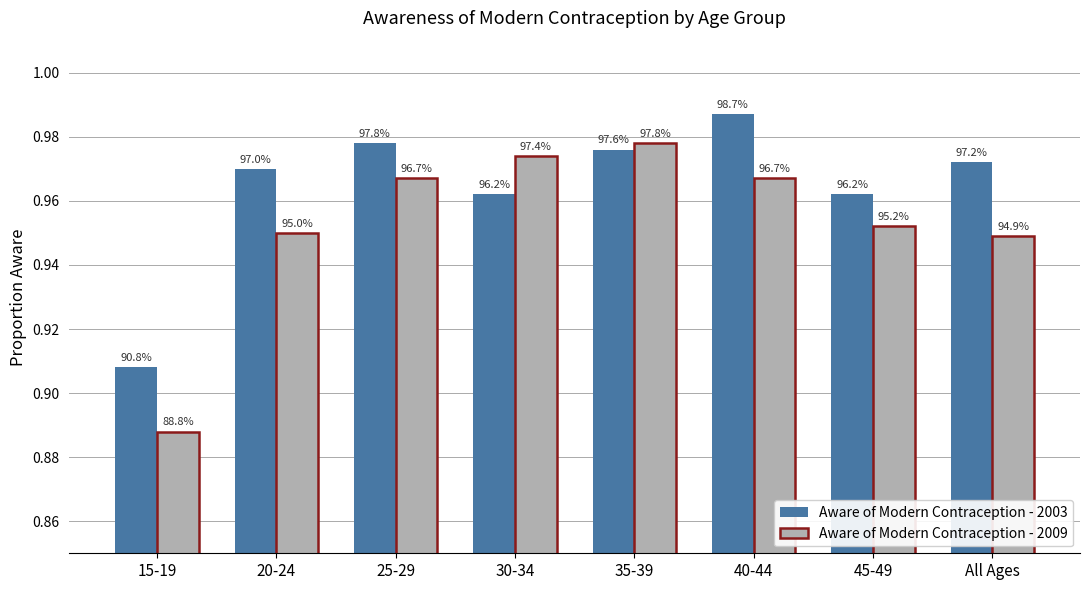

What value does the Aware of Modern Contraception - 2009 series have at 35-39?

1.0